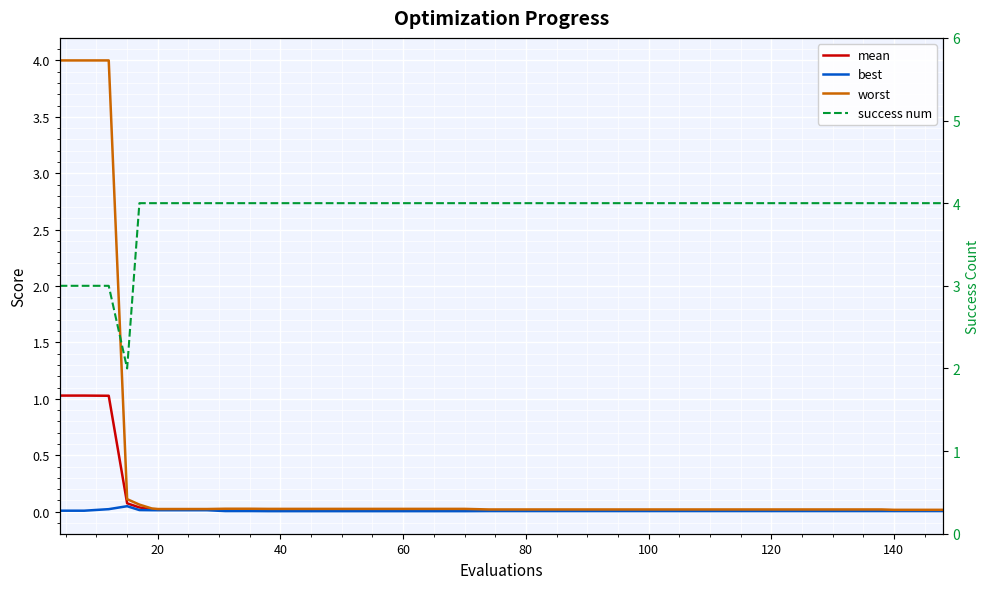

How many intersections are there between success num and worst?

1